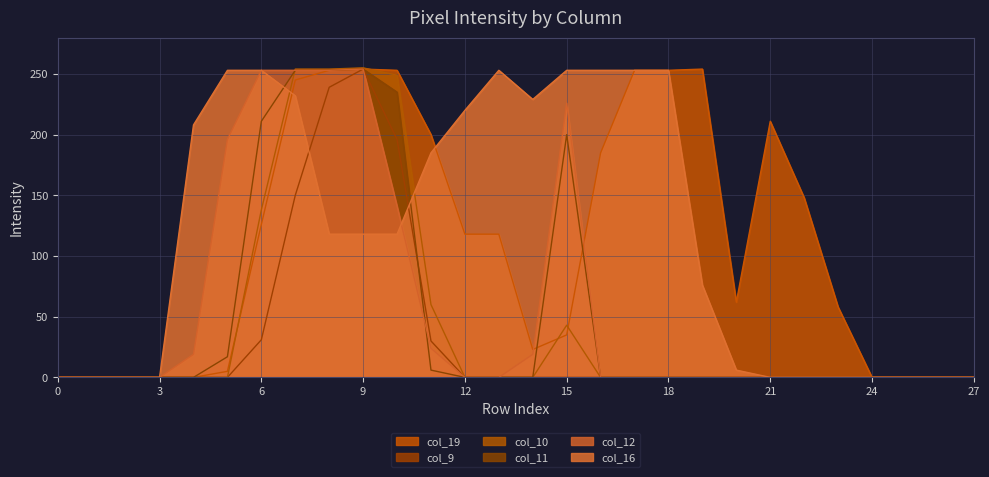

What is the total value across all series at 4?

227